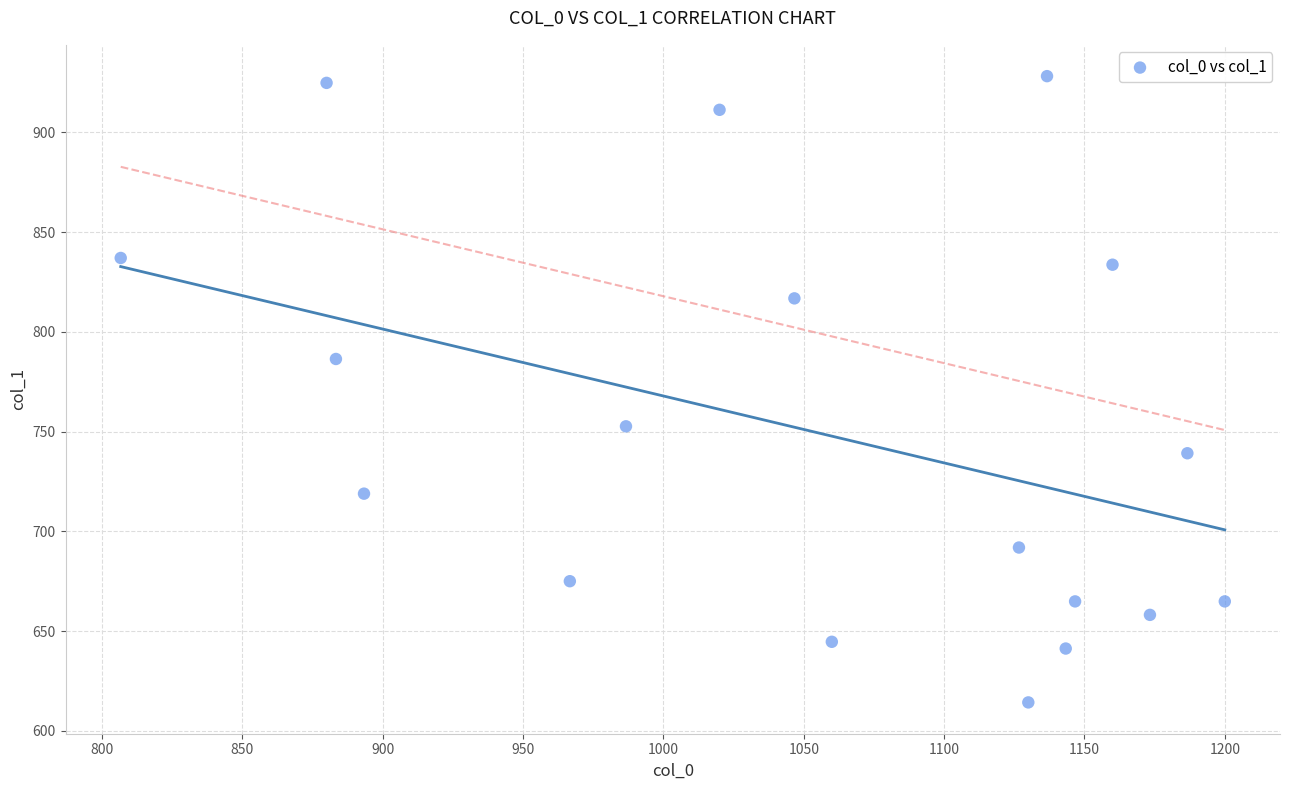

What is the range of X values (max minus min)?

393.3